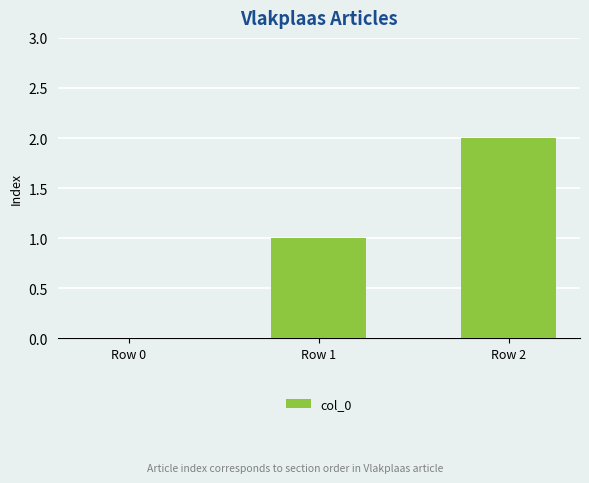

Reading left to right, what are all the values shown in this chart?

Row 0=0	Row 1=1	Row 2=2